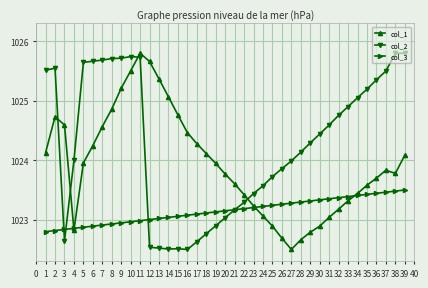

What is the highest value of the col_3 series?

1023.5